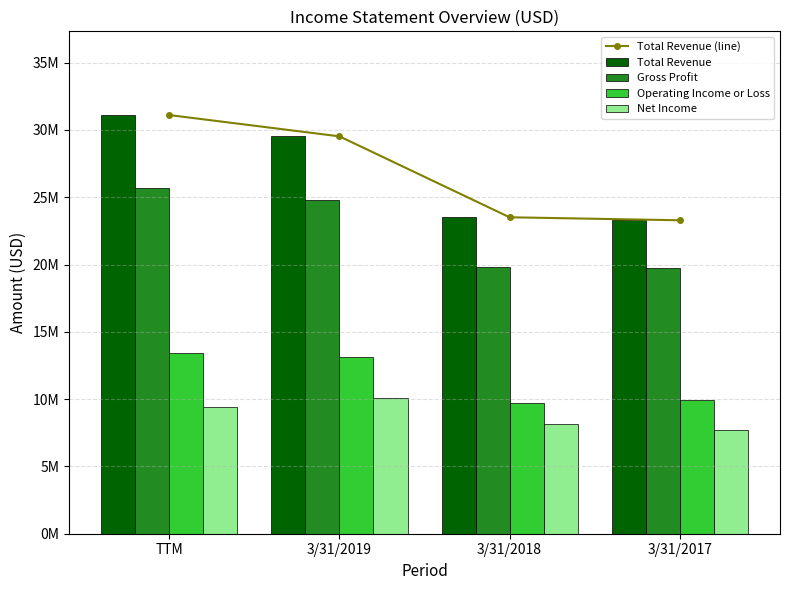

What is the maximum value shown in the chart?

31107427